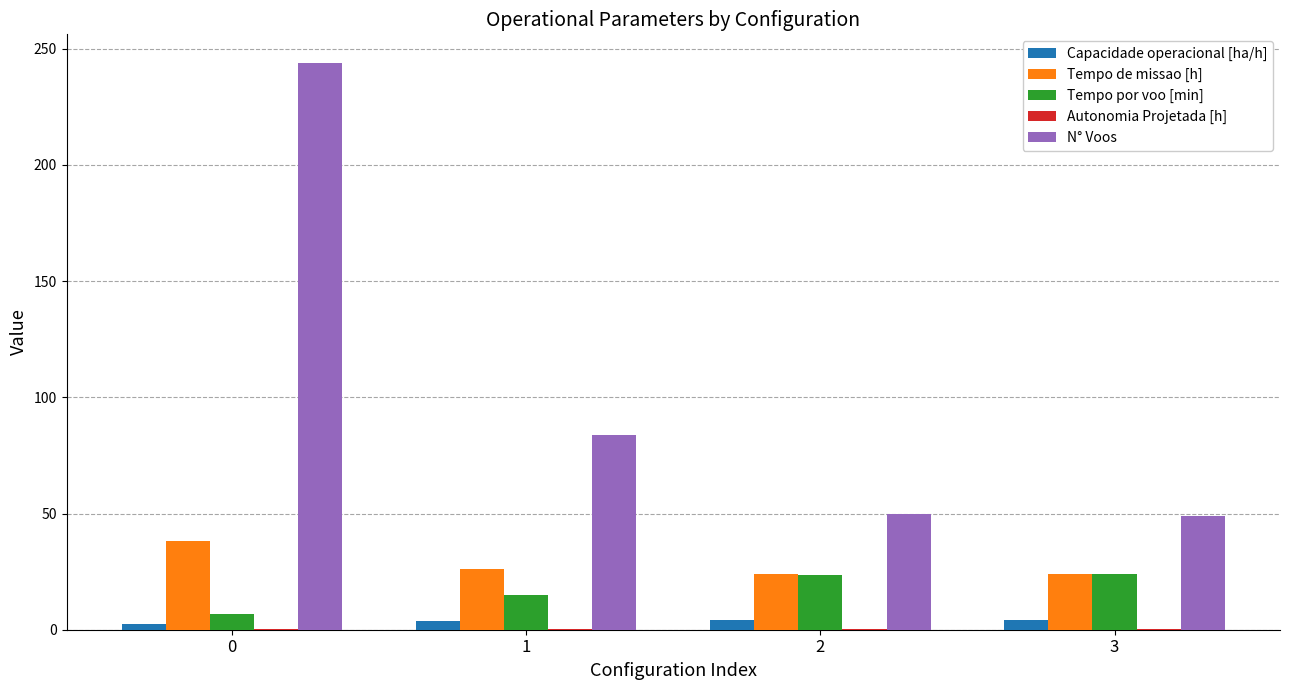

How many groups of bars are there?

4